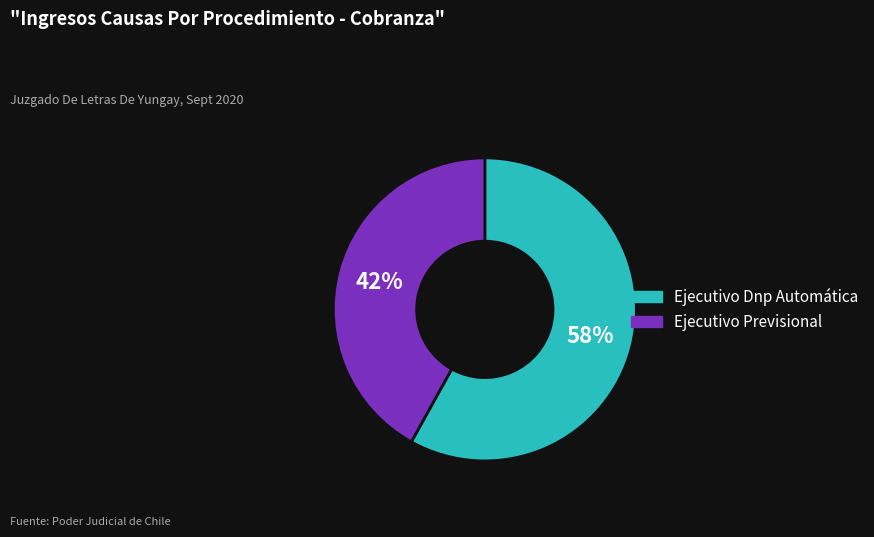

Is Ejecutivo Previsional the majority of the pie?

No